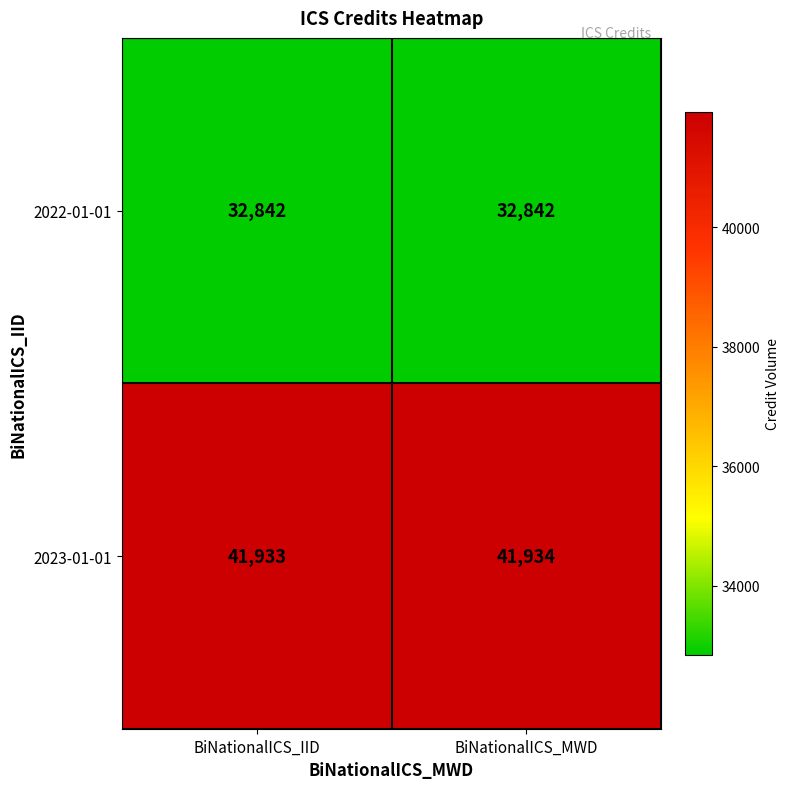

Reading left to right, extract all data points from this chart.

2022-01-01: BiNationalICS_IID=32842	BiNationalICS_MWD=32842
2023-01-01: BiNationalICS_IID=41933	BiNationalICS_MWD=41934